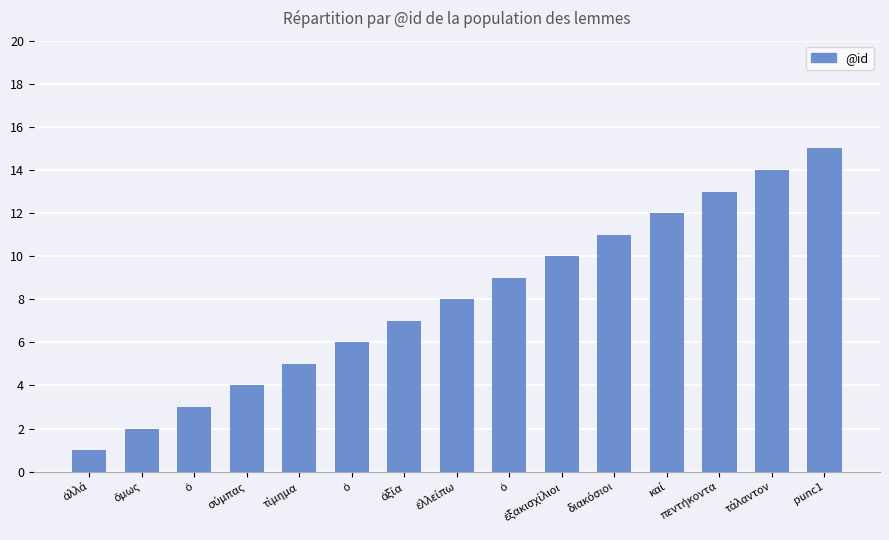

Where is the data nearest to the value 8?

ἐλλείπω